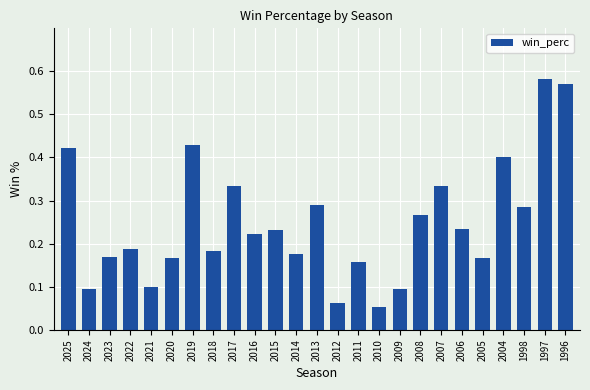

Is it true that the value at 2006 is 0.1?

False